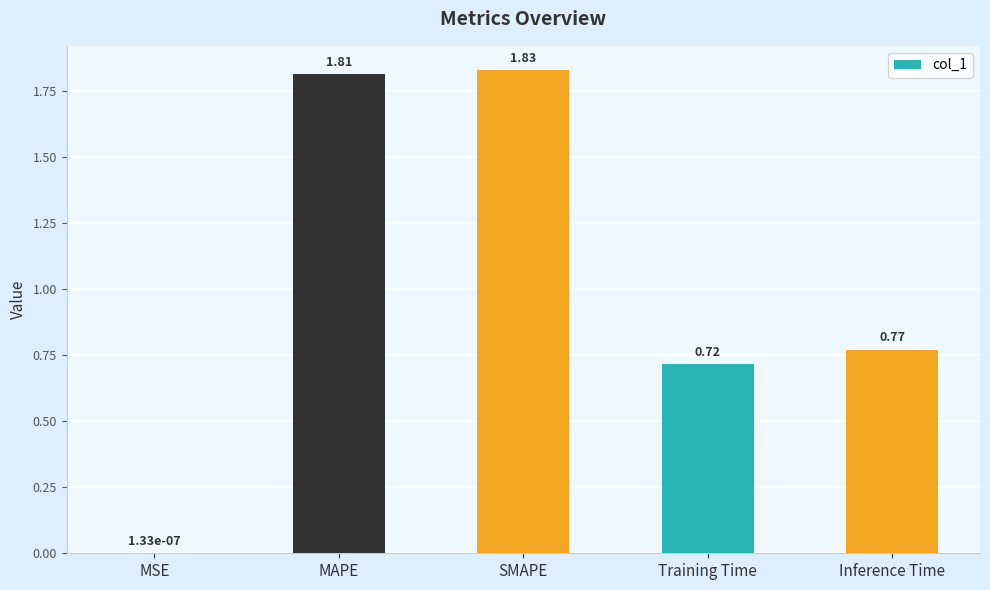

Which category has the highest value across all series?

SMAPE